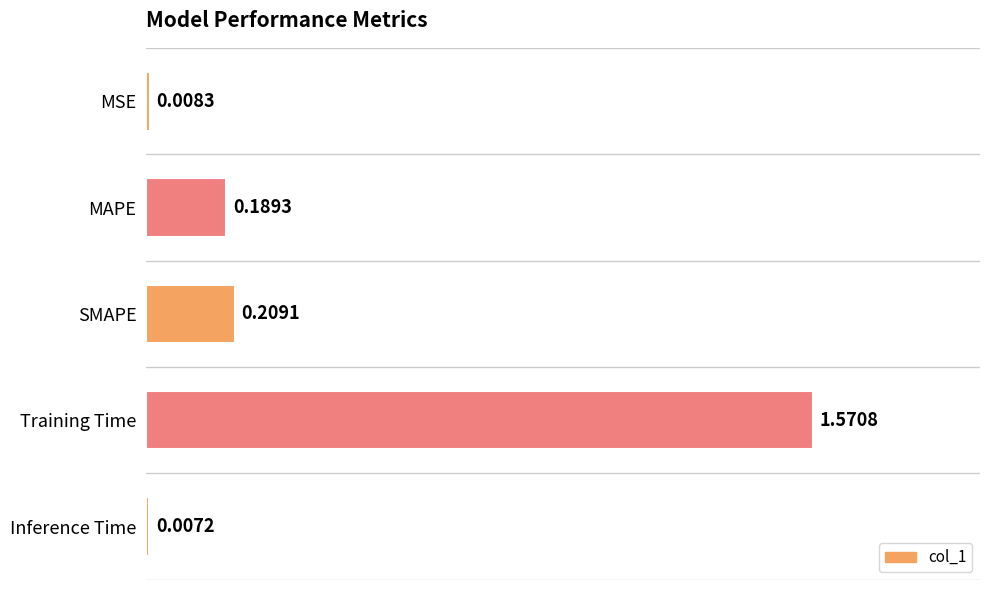

Does the chart contain any negative values?

No